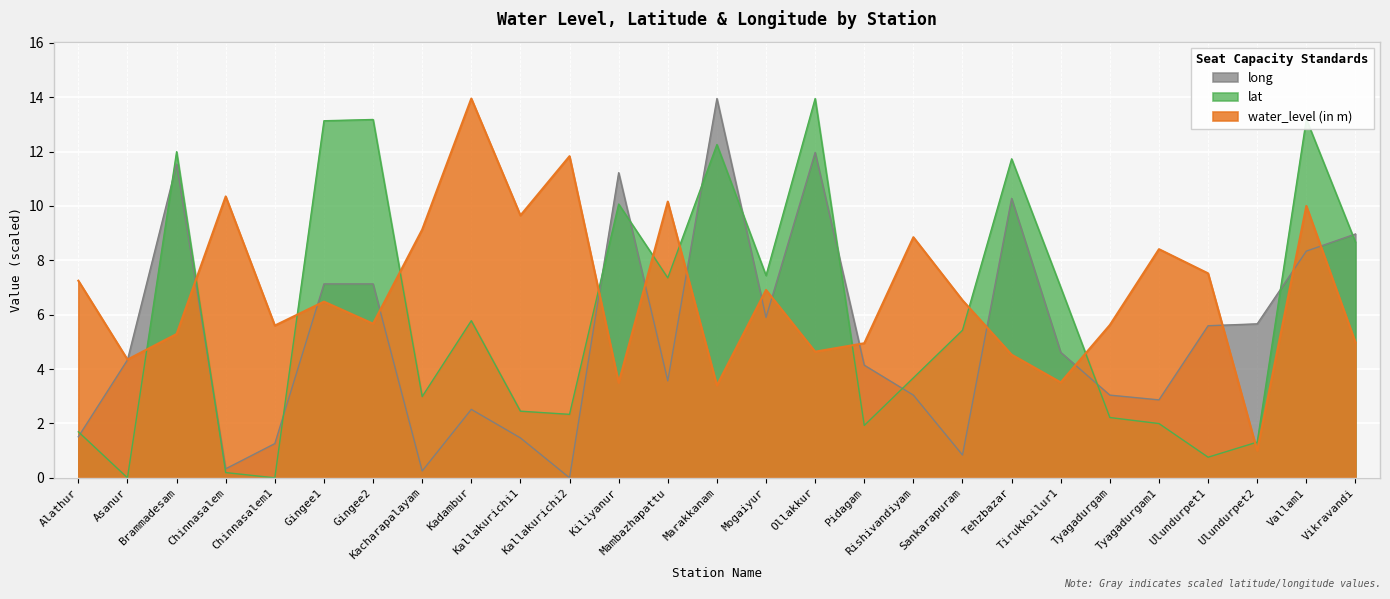

Where is the first local minimum for long?

Chinnasalem